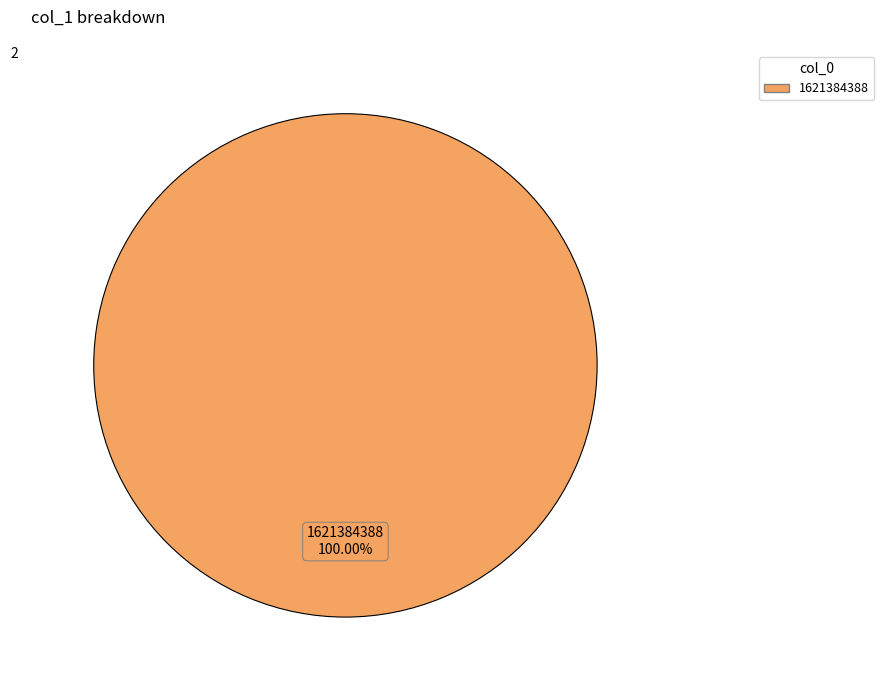

How many slices are in this pie chart?

1